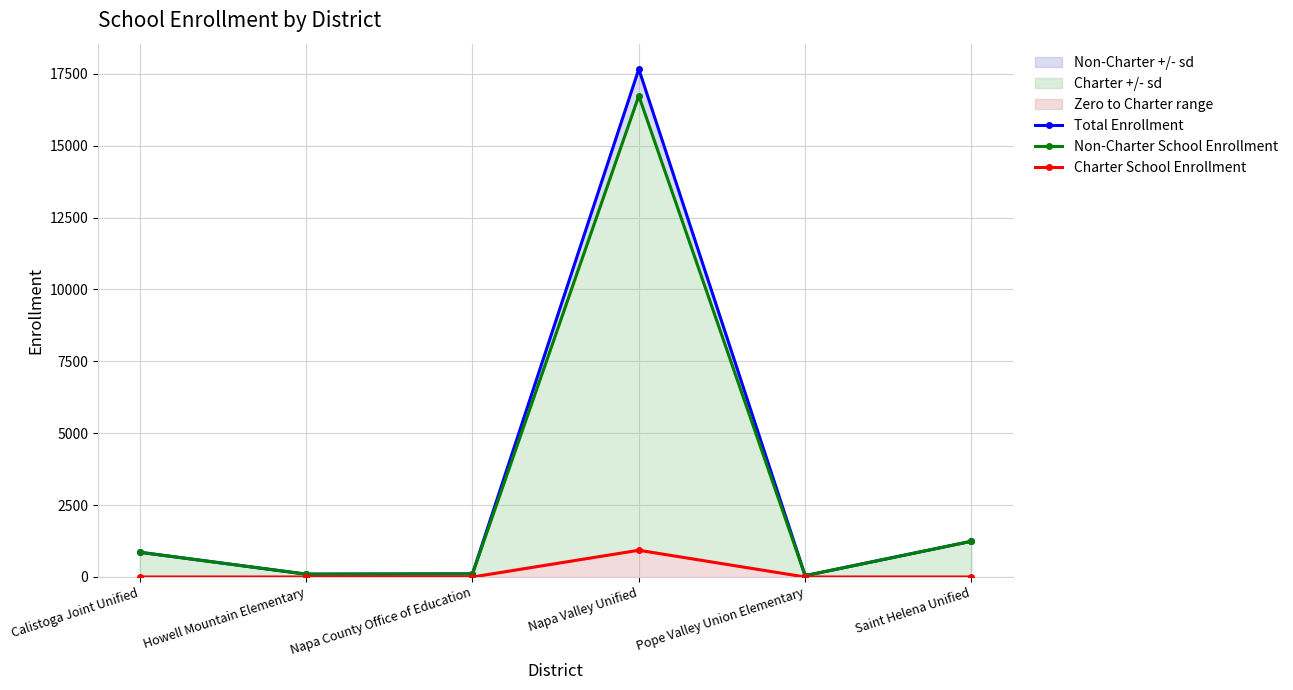

What are all the series names shown in the legend?

Total Enrollment, Non-Charter School Enrollment, Charter School Enrollment